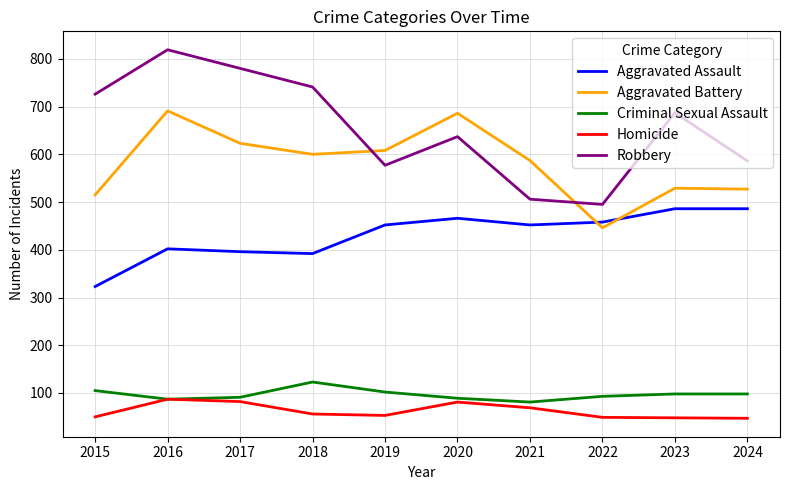

What is the spread (max minus min) of values at 2017?

698